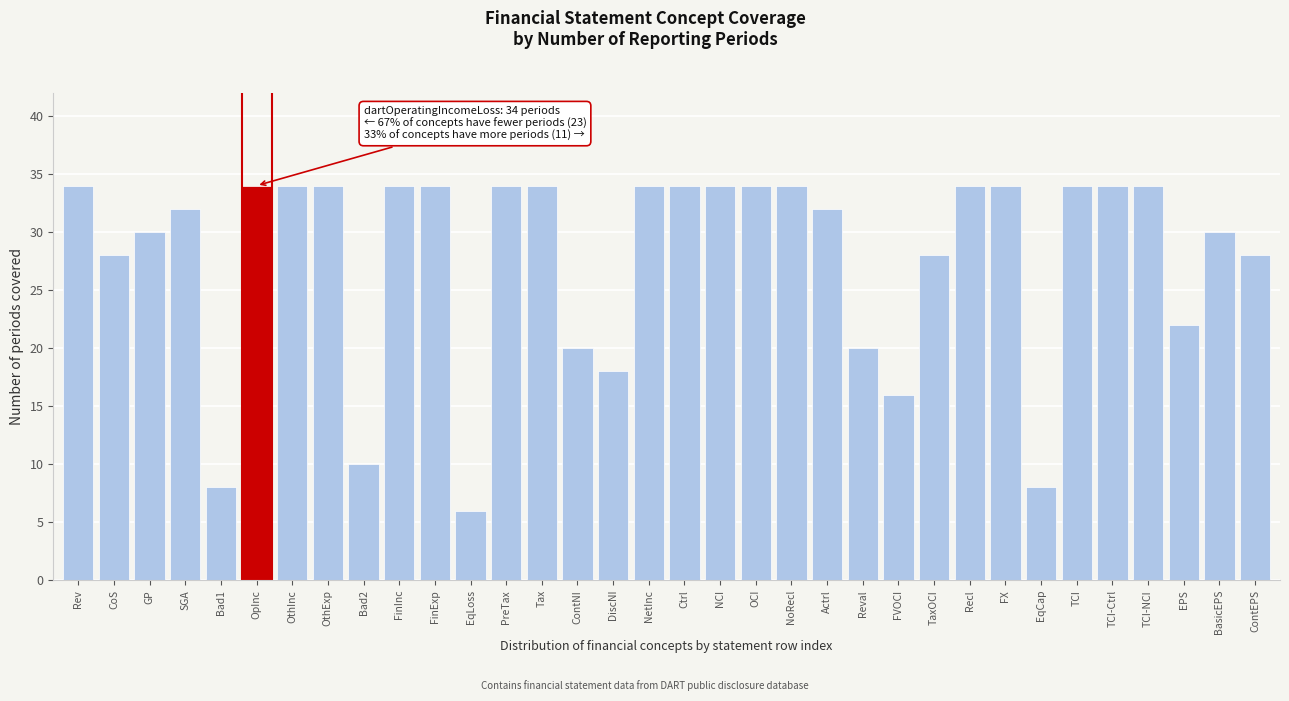

What is the difference between the second highest and second lowest values?

26